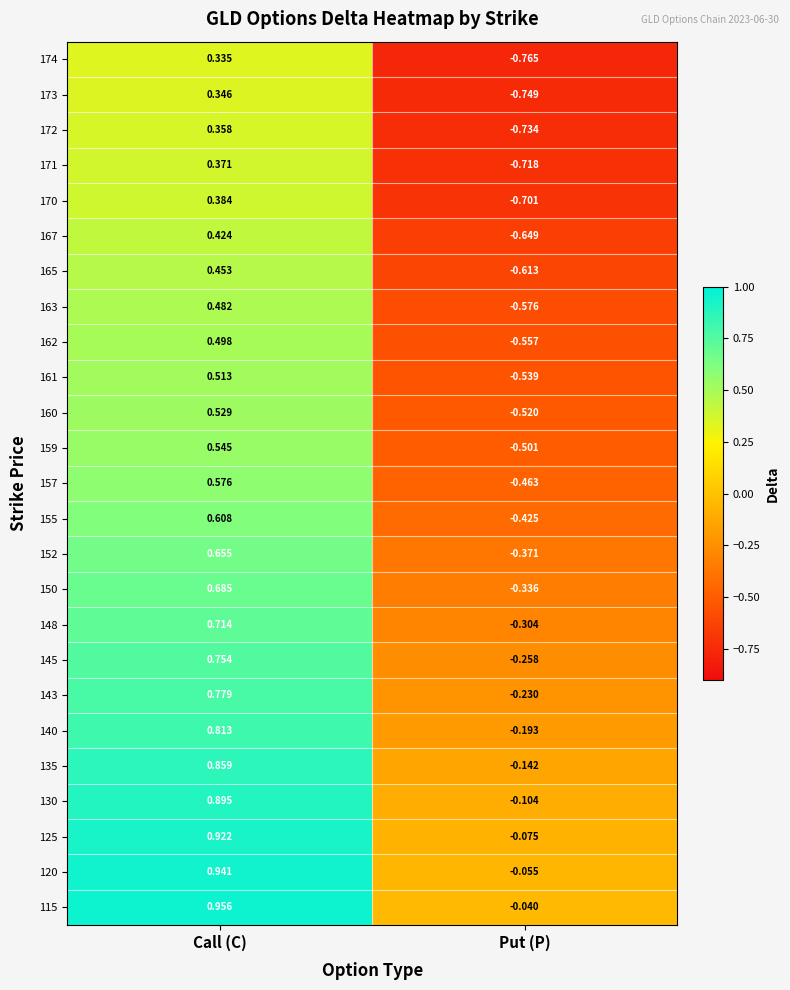

At which label does 148 first exceed 0?

Call (C)